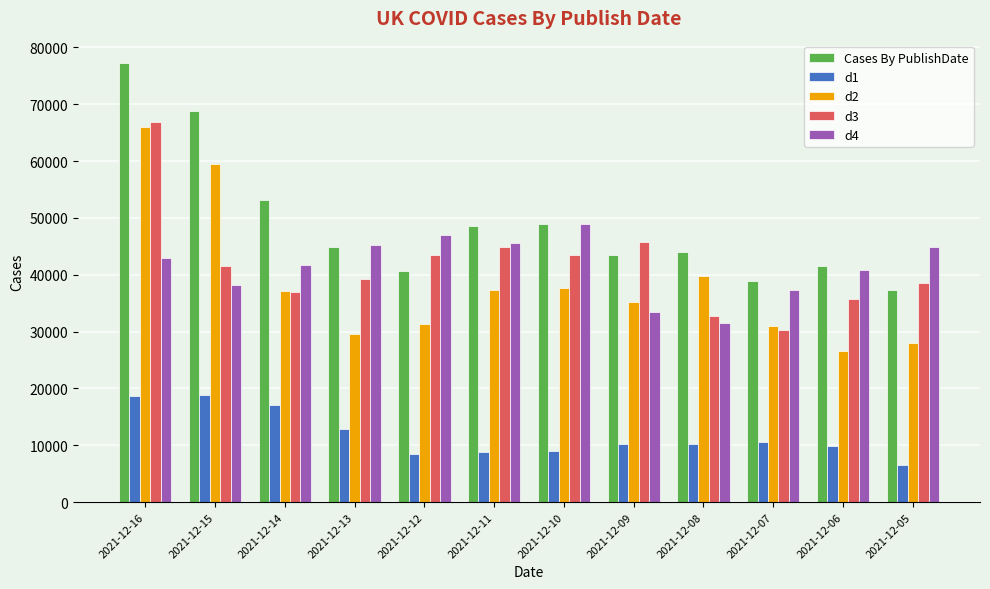

How many bars are there in total?

60